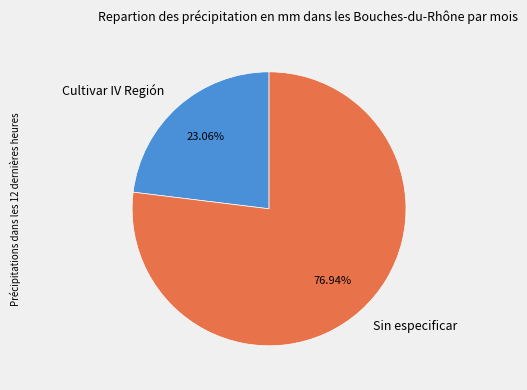

Is there any slice that represents more than half of the pie?

Yes